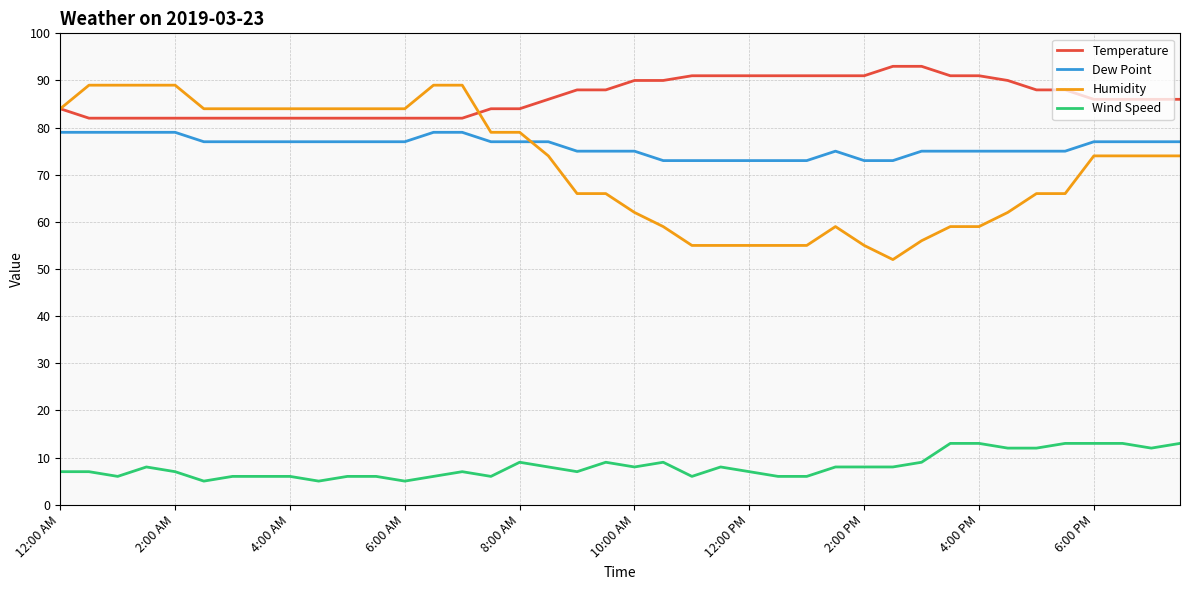

List the series in order of their peak value, lowest first.

Wind Speed, Dew Point, Humidity, Temperature